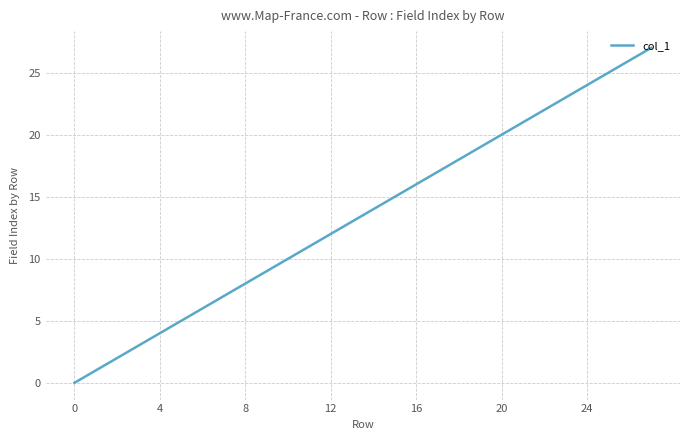

True or false: there are more than 2 points higher than both neighbors.

False